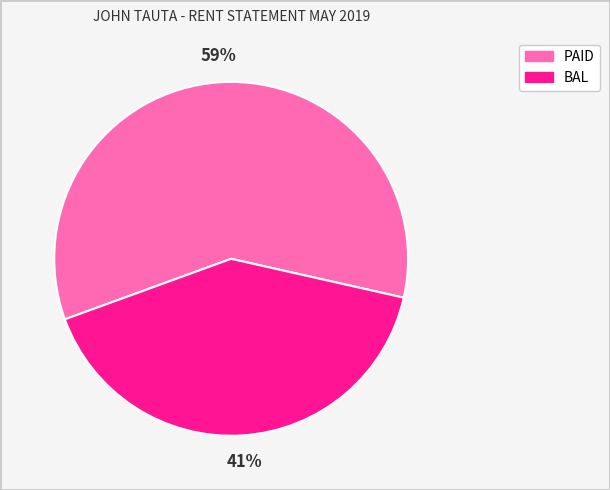

What is the largest slice in the pie chart?

PAID